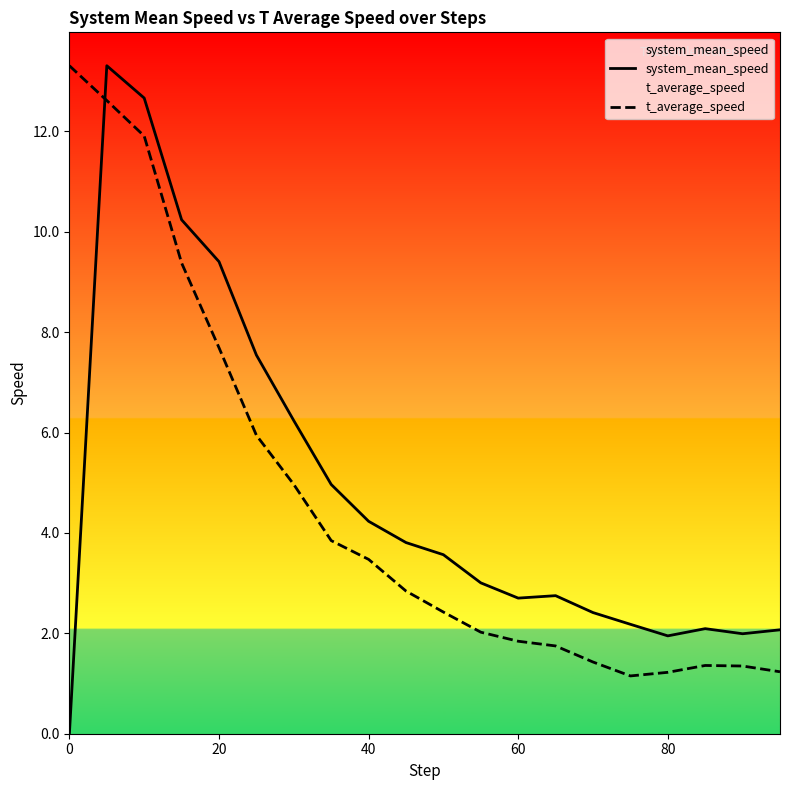

Does the chart display data point markers on the line(s)?

No